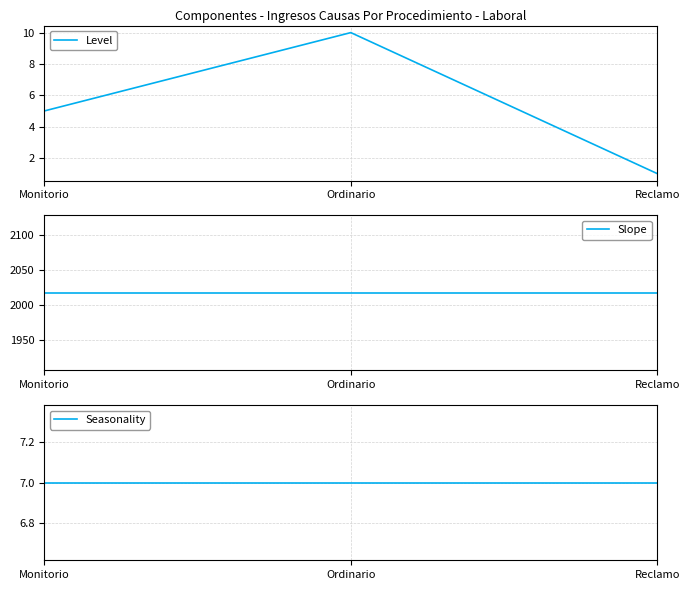

Reading left to right, transcribe all the data shown in this chart.

Level: 5	10	1
Slope: 2017	2017	2017
Seasonality: 7	7	7